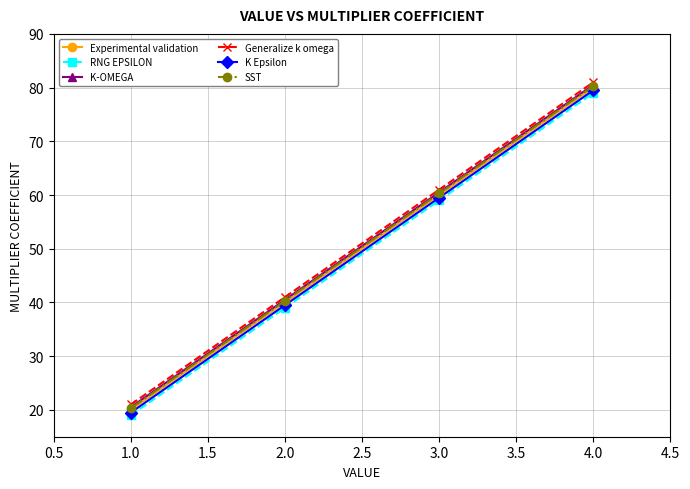

True or false: K-OMEGA and Generalize k omega intersect in this chart.

False